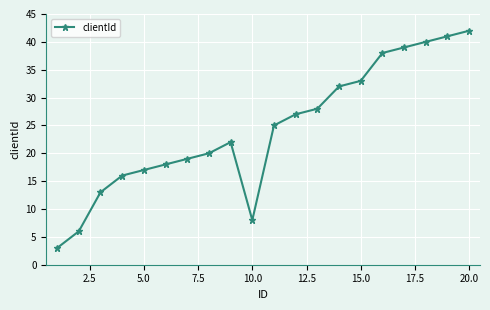

What is the greatest value displayed?

42